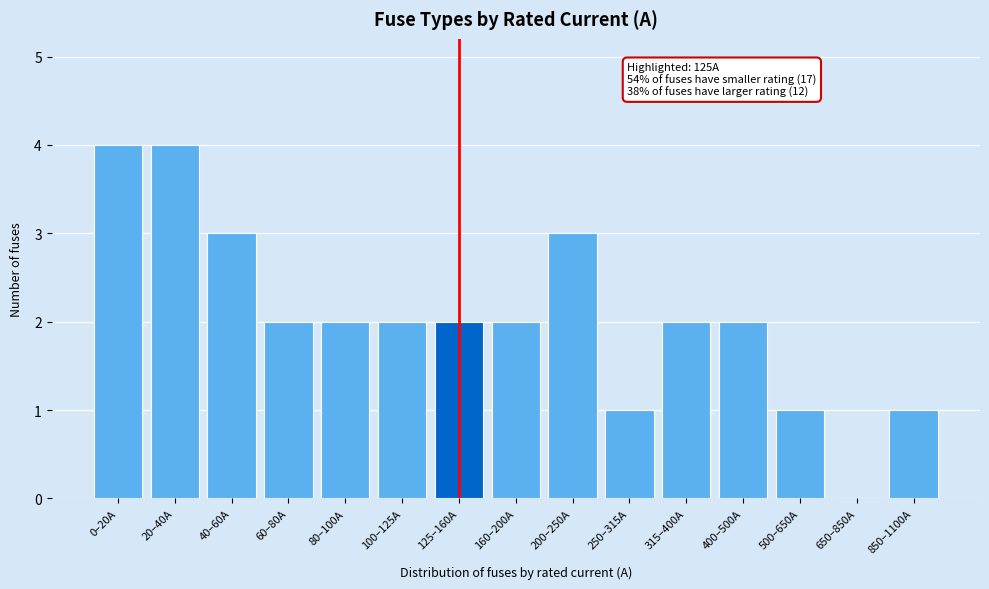

Reading right to left, extract all data points from this chart.

850–1100A=1	650–850A=0	500–650A=1	400–500A=2	315–400A=2	250–315A=1	200–250A=3	160–200A=2	125–160A=2	100–125A=2	80–100A=2	60–80A=2	40–60A=3	20–40A=4	0–20A=4